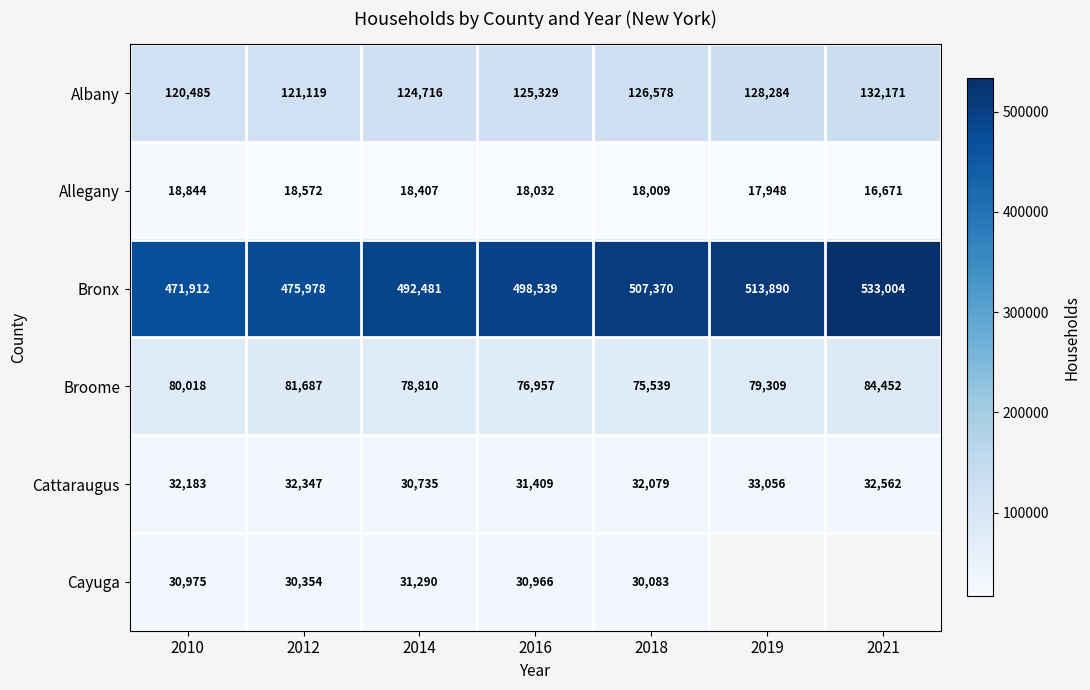

Is the value of Broome at 2016 greater than the value of Cattaraugus at 2014?

Yes